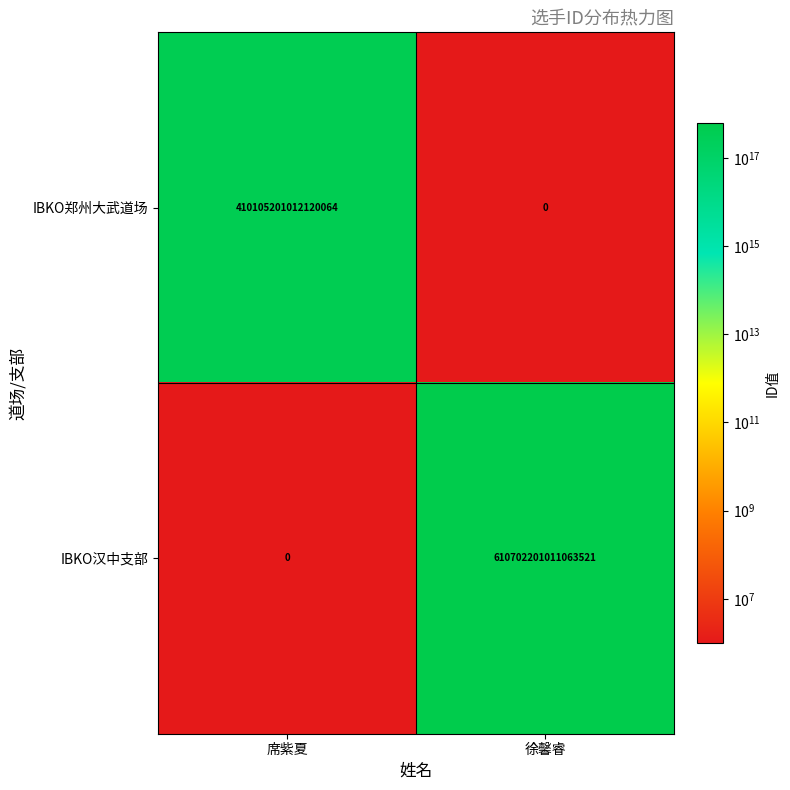

Rank the categories by IBKO汉中支部 value from lowest to highest.

席紫夏, 徐馨睿